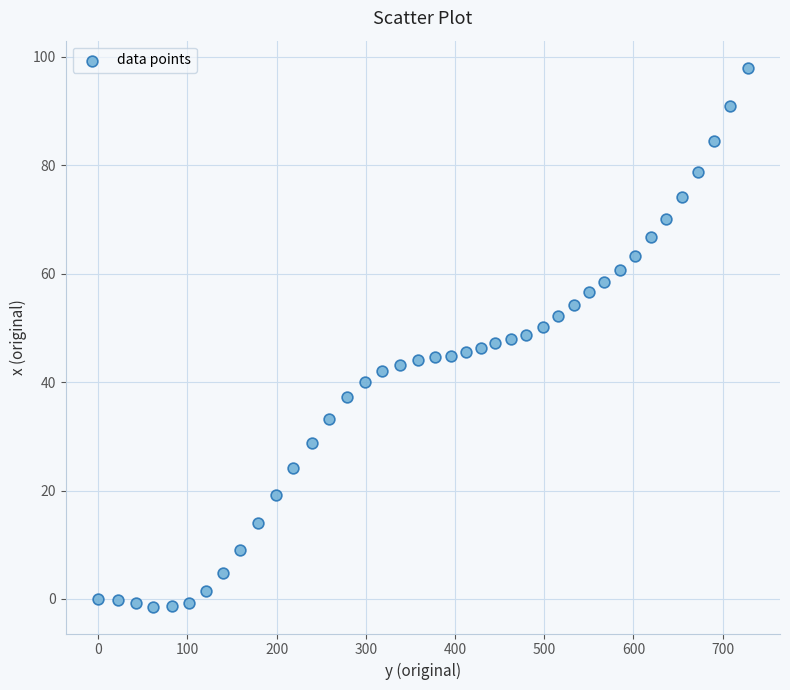

What is the range of X values (max minus min)?

727.9